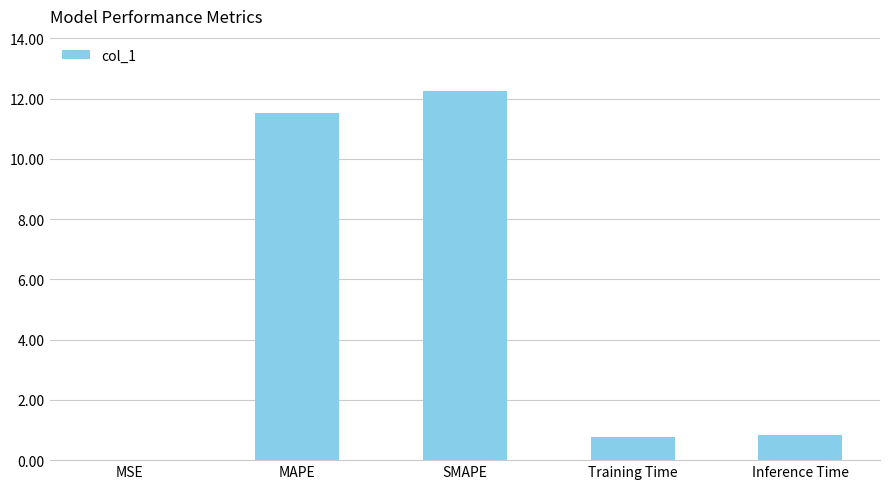

What is the approximate value at Training Time?

0.8